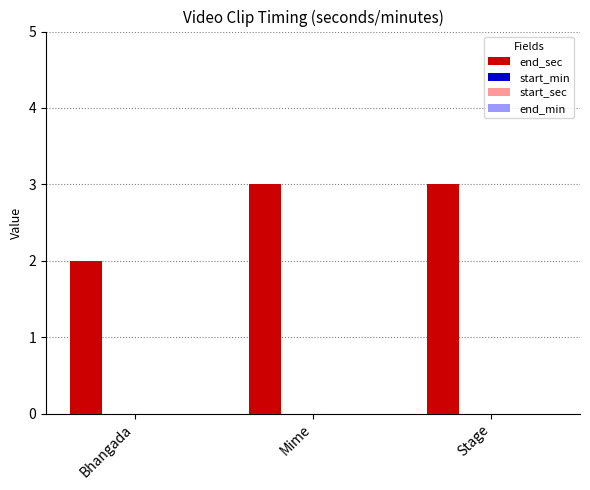

What is the average value?

3